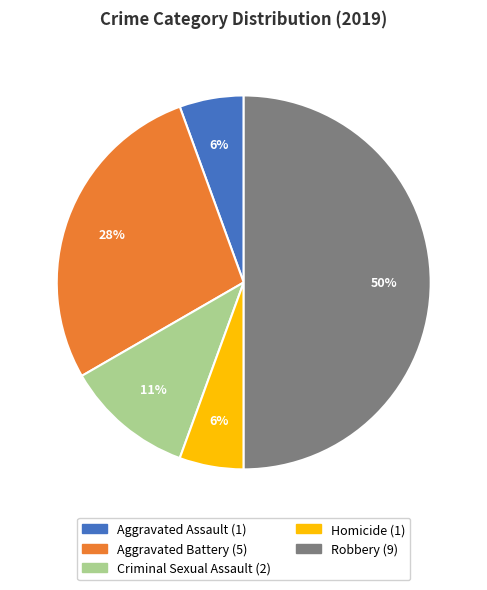

Does Criminal Sexual Assault account for over 50% of the chart?

No